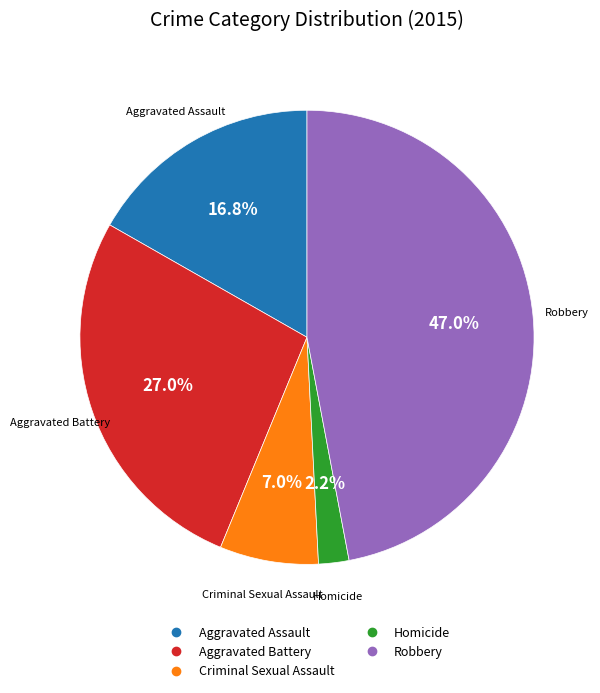

Is Robbery the majority of the pie?

No